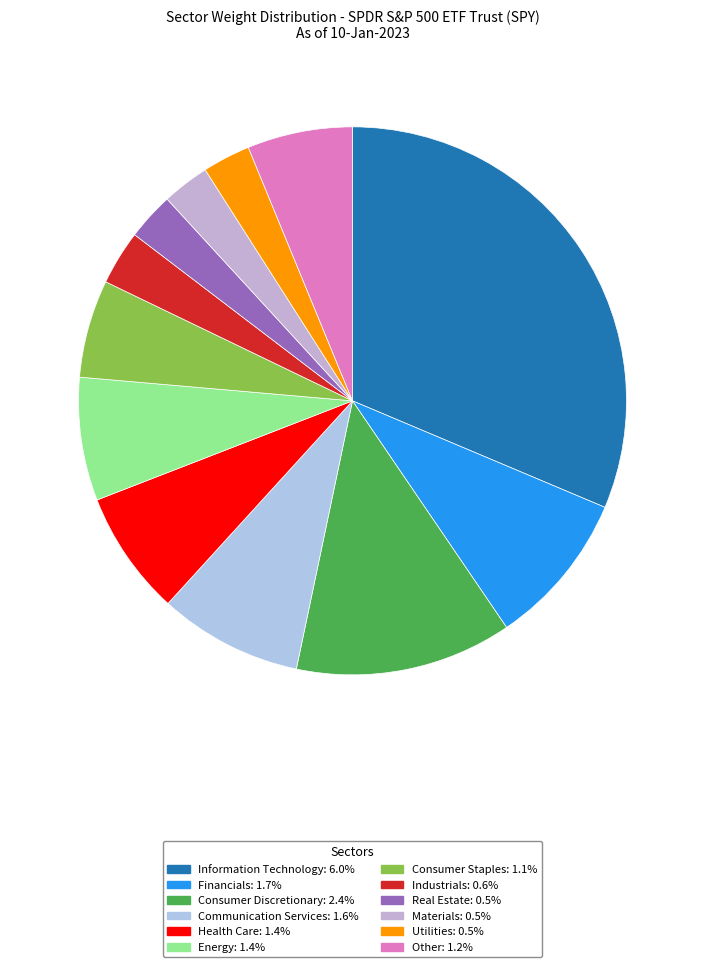

How many slices are in this pie chart?

12